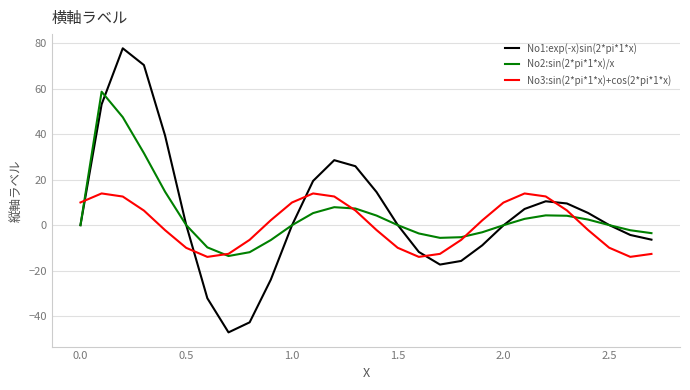

Rank the series by their maximum value, from lowest to highest.

No3:sin(2*pi*1*x)+cos(2*pi*1*x), No2:sin(2*pi*1*x)/x, No1:exp(-x)sin(2*pi*1*x)